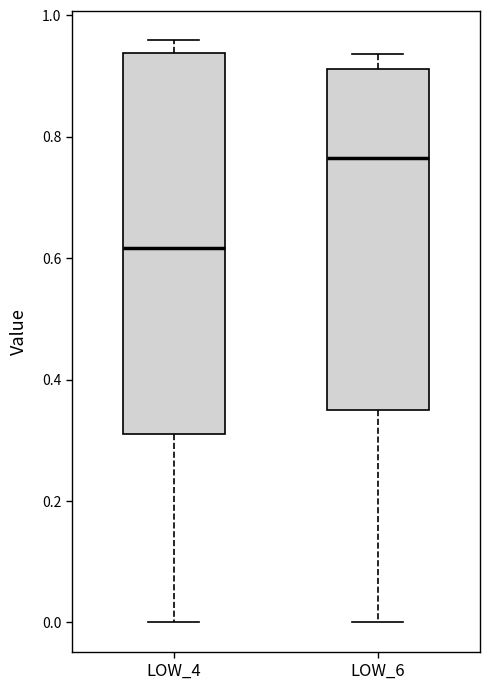

Reading left to right, read every box against the y-axis: the position of its median line, the range the box covers, and the ends of its whiskers. The values are not printed on the chart, so give them approximately, as read against the axis.

LOW_4: median 0.62, box 0.30 to 0.94, whiskers 0.00 to 0.96
LOW_6: median 0.76, box 0.36 to 0.92, whiskers 0.00 to 0.94